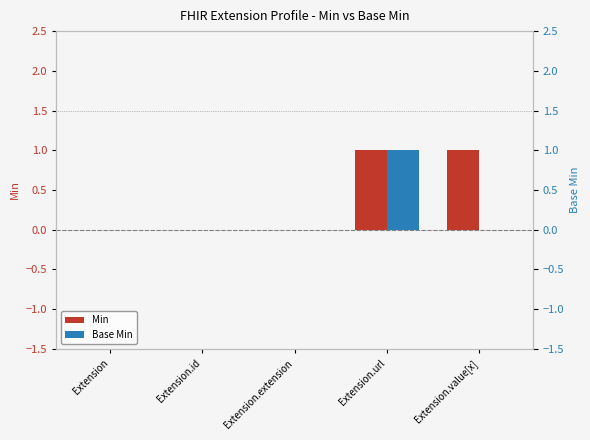

What are all the series names shown in the legend?

Min, Base Min